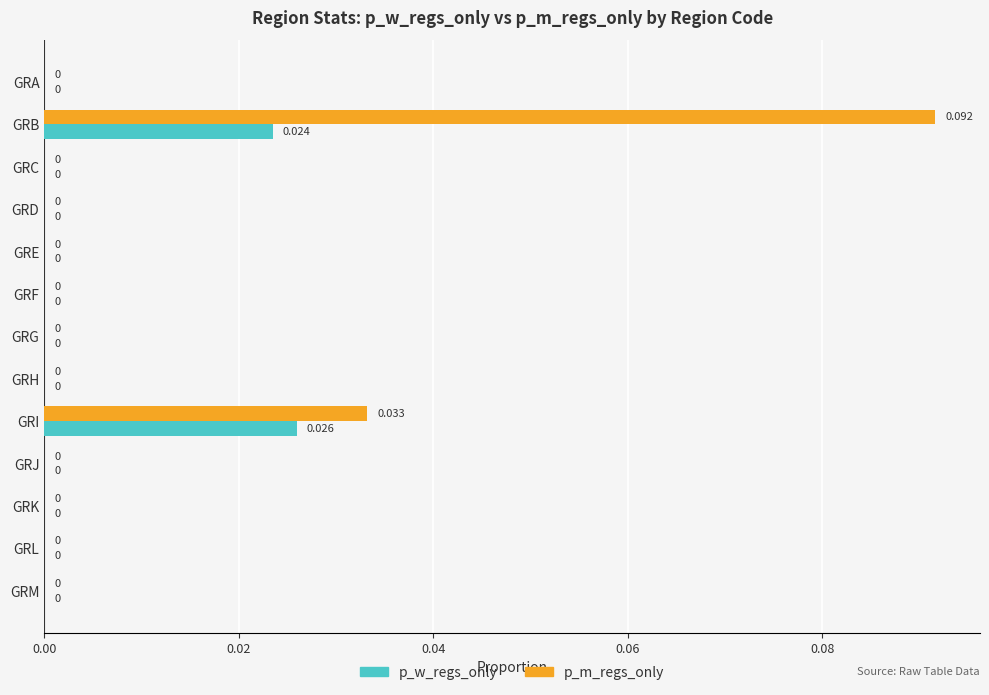

Which category has the highest value in the p_m_regs_only series?

GRB